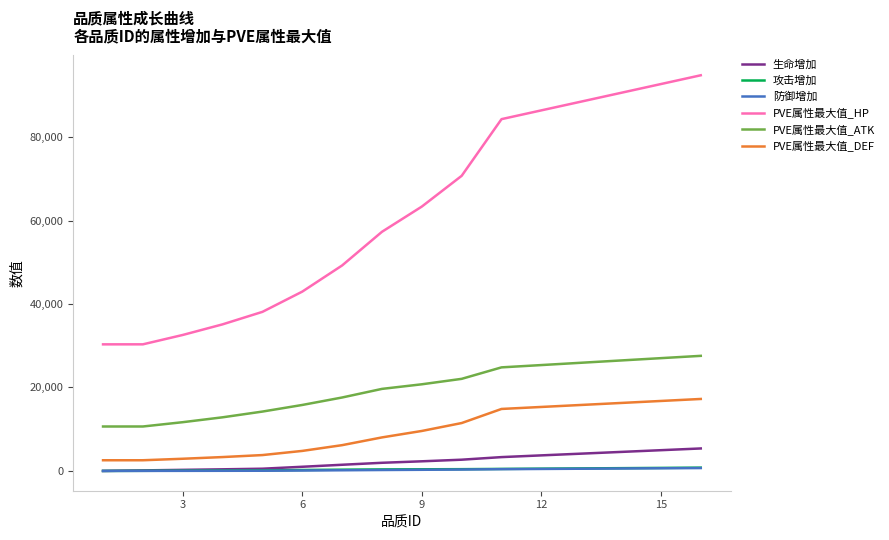

What is the sum of all PVE属性最大值_HP values?

987252.3